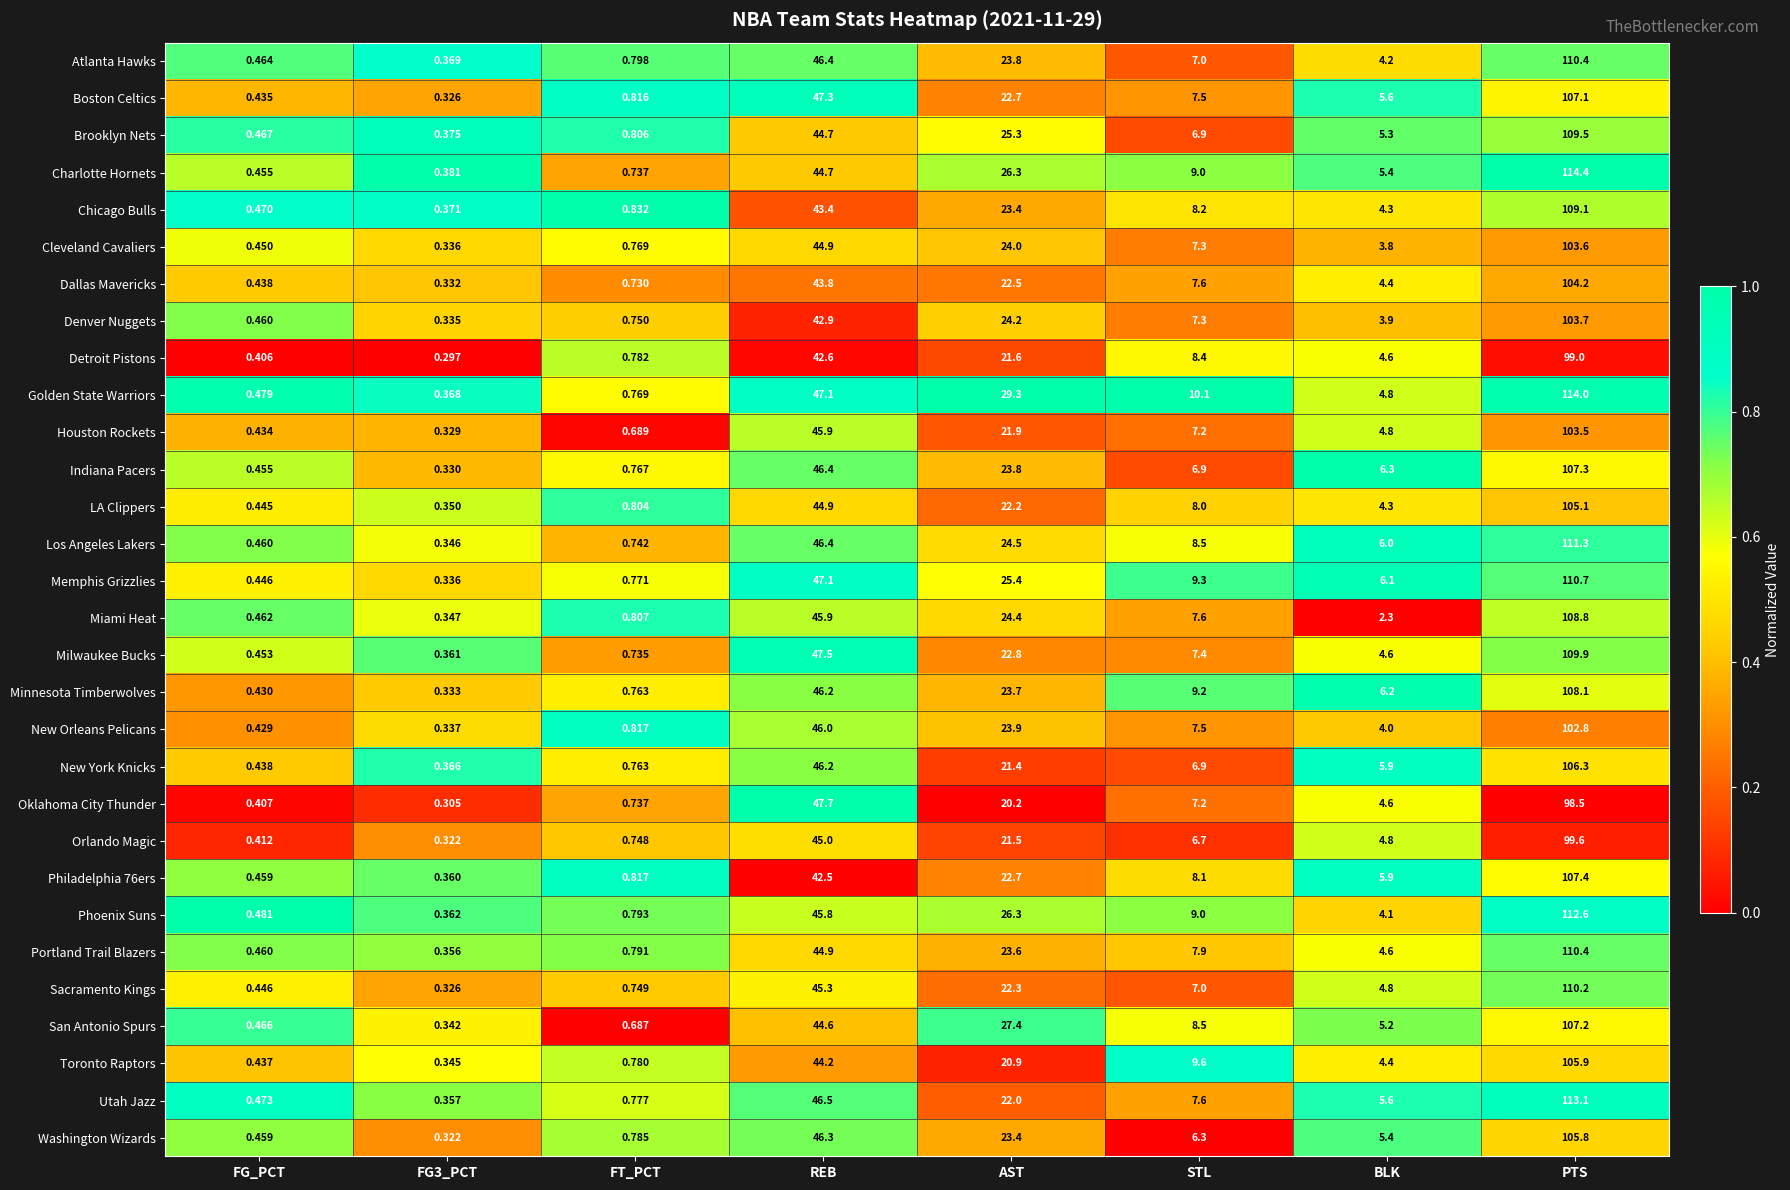

Which label corresponds to the smallest value in the chart?

FG3_PCT